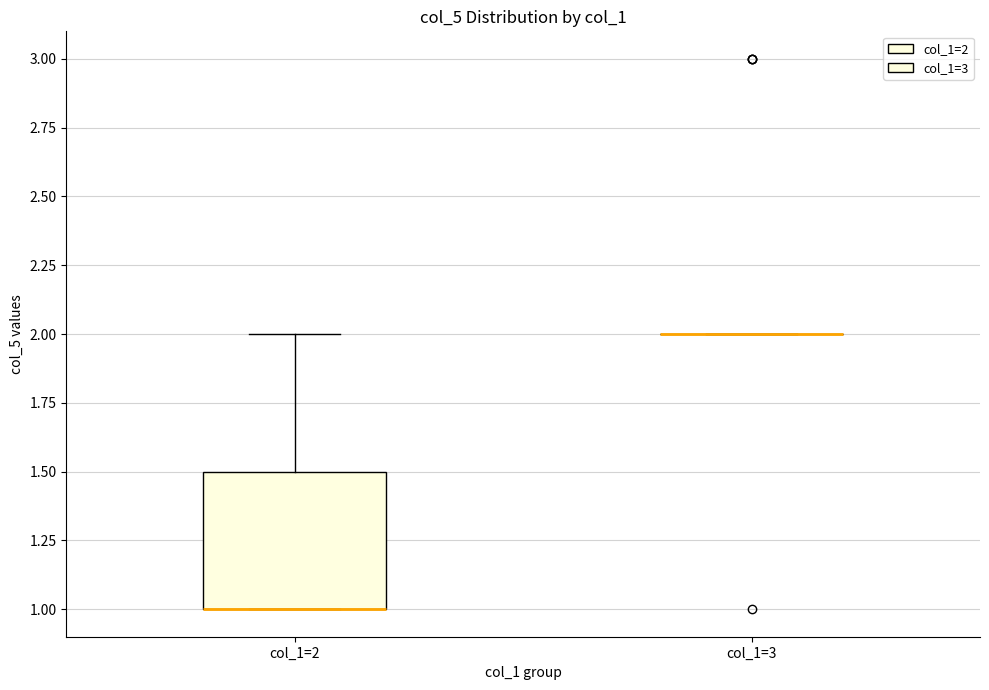

Comparing the boxes themselves (not the whiskers), which one is the tallest?

col_1=2